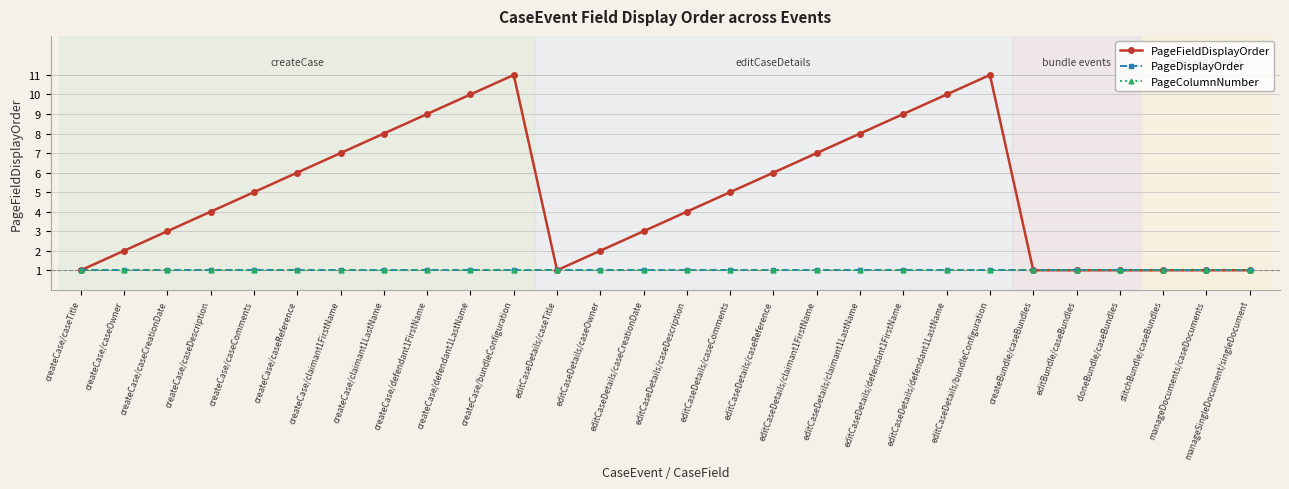

What is the highest value of the PageDisplayOrder series?

1